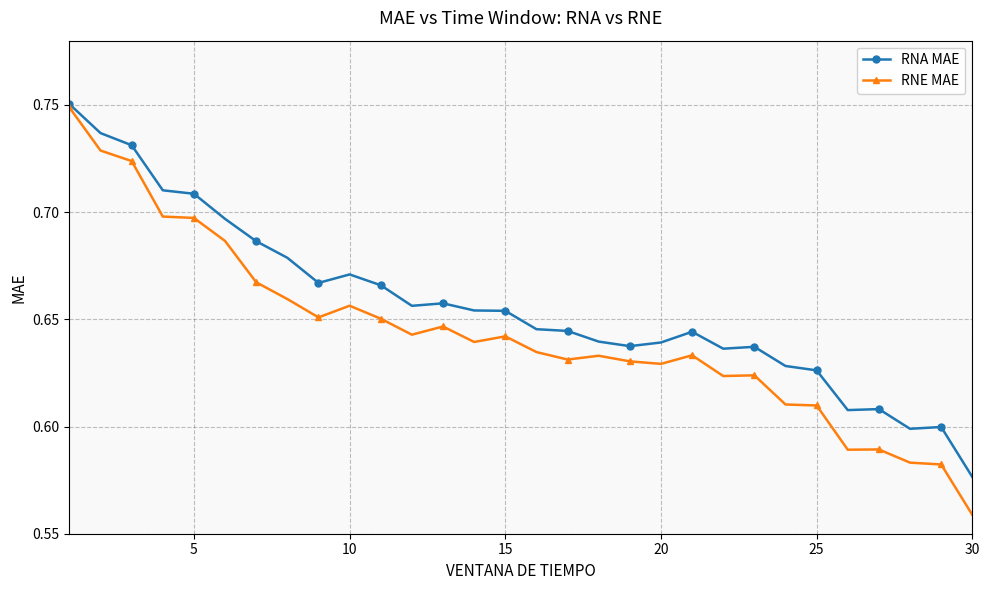

How many RNE MAE values are between 0 and 1?

30